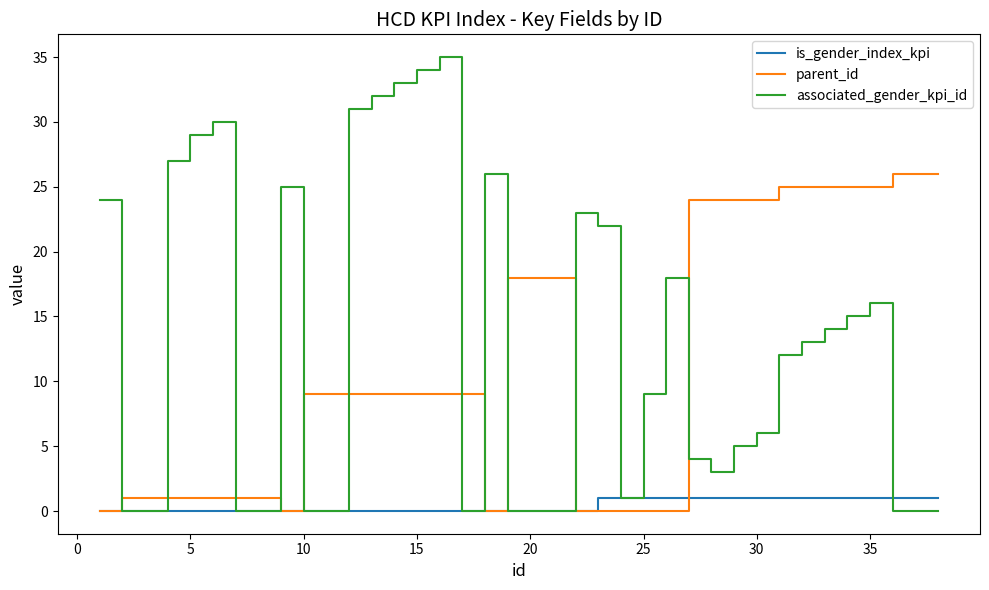

True or false: associated_gender_kpi_id has more than 1 points higher than both neighbors.

True